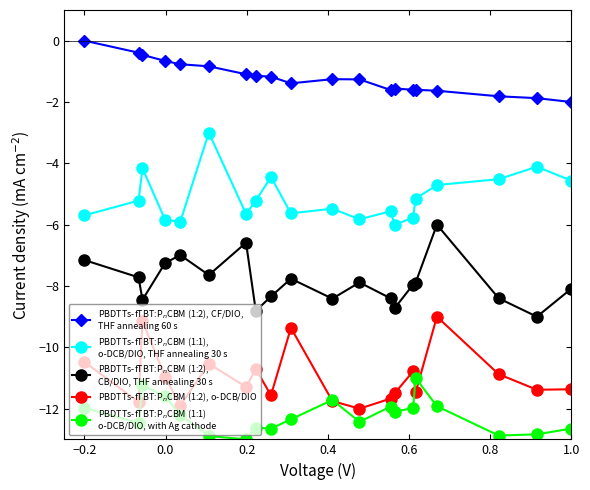

What is the smallest value displayed?

-13.0